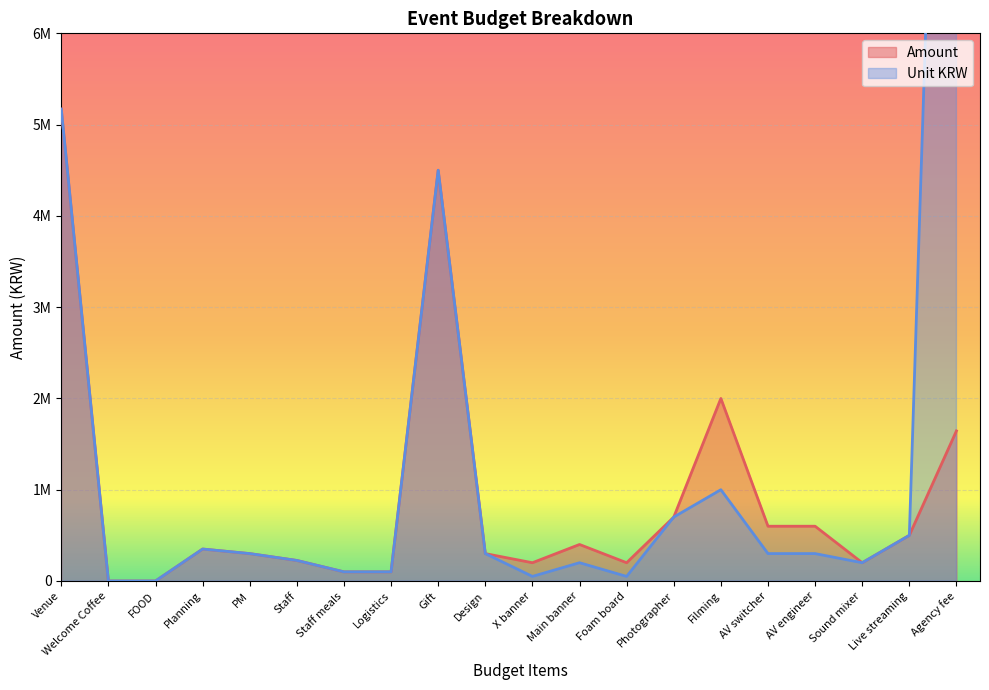

What is the maximum value shown in the chart?

16445000